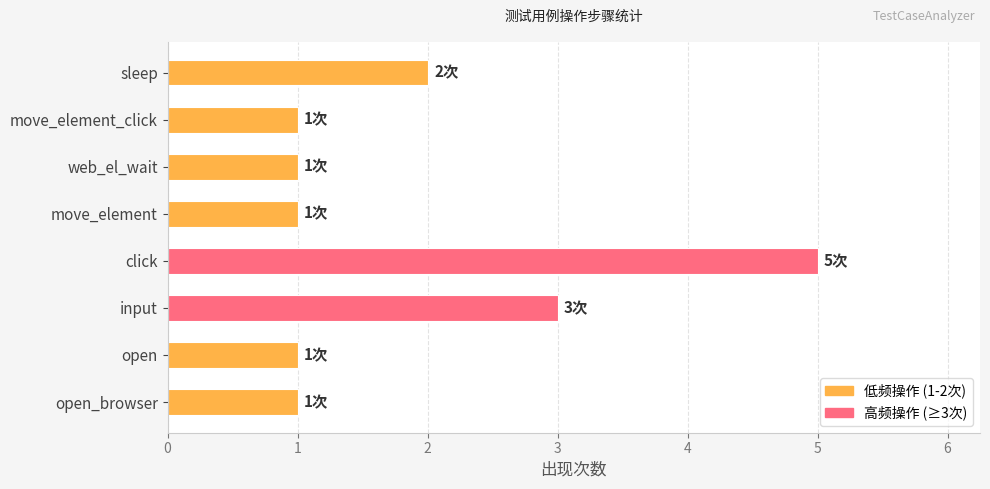

Is it true that the value at open is 0?

False